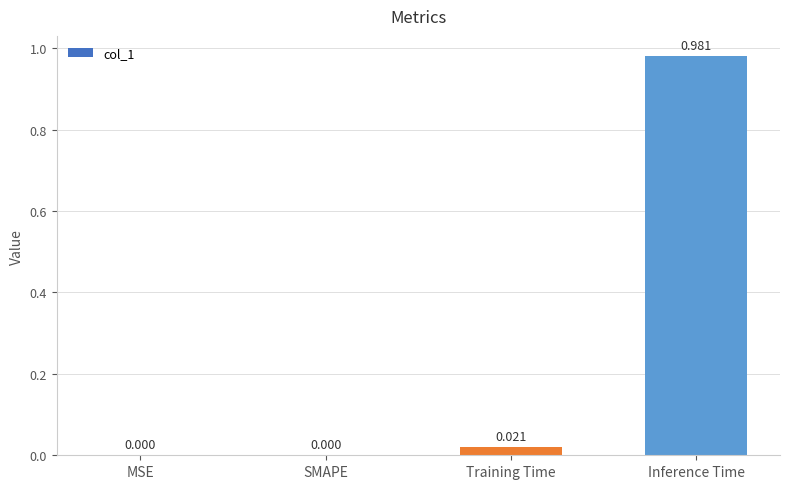

How many positive values are there?

2